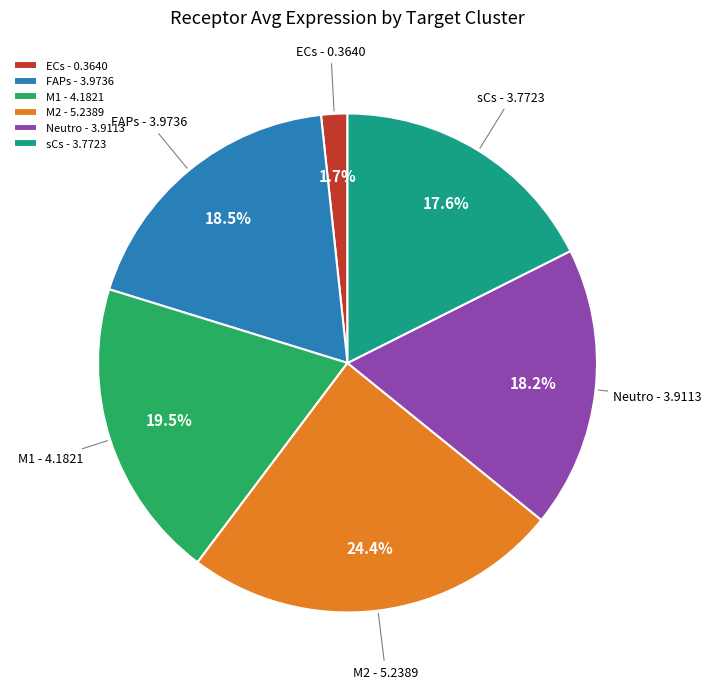

Is sCs the majority of the pie?

No